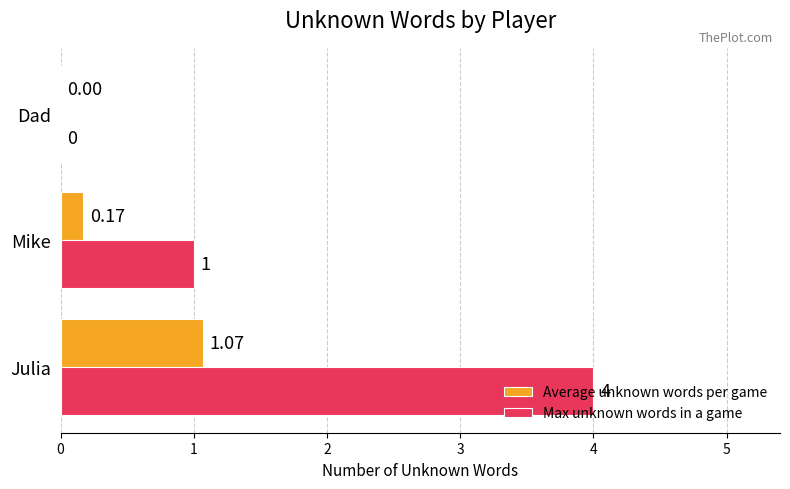

What is the average value of the Average unknown words per game series?

0.4